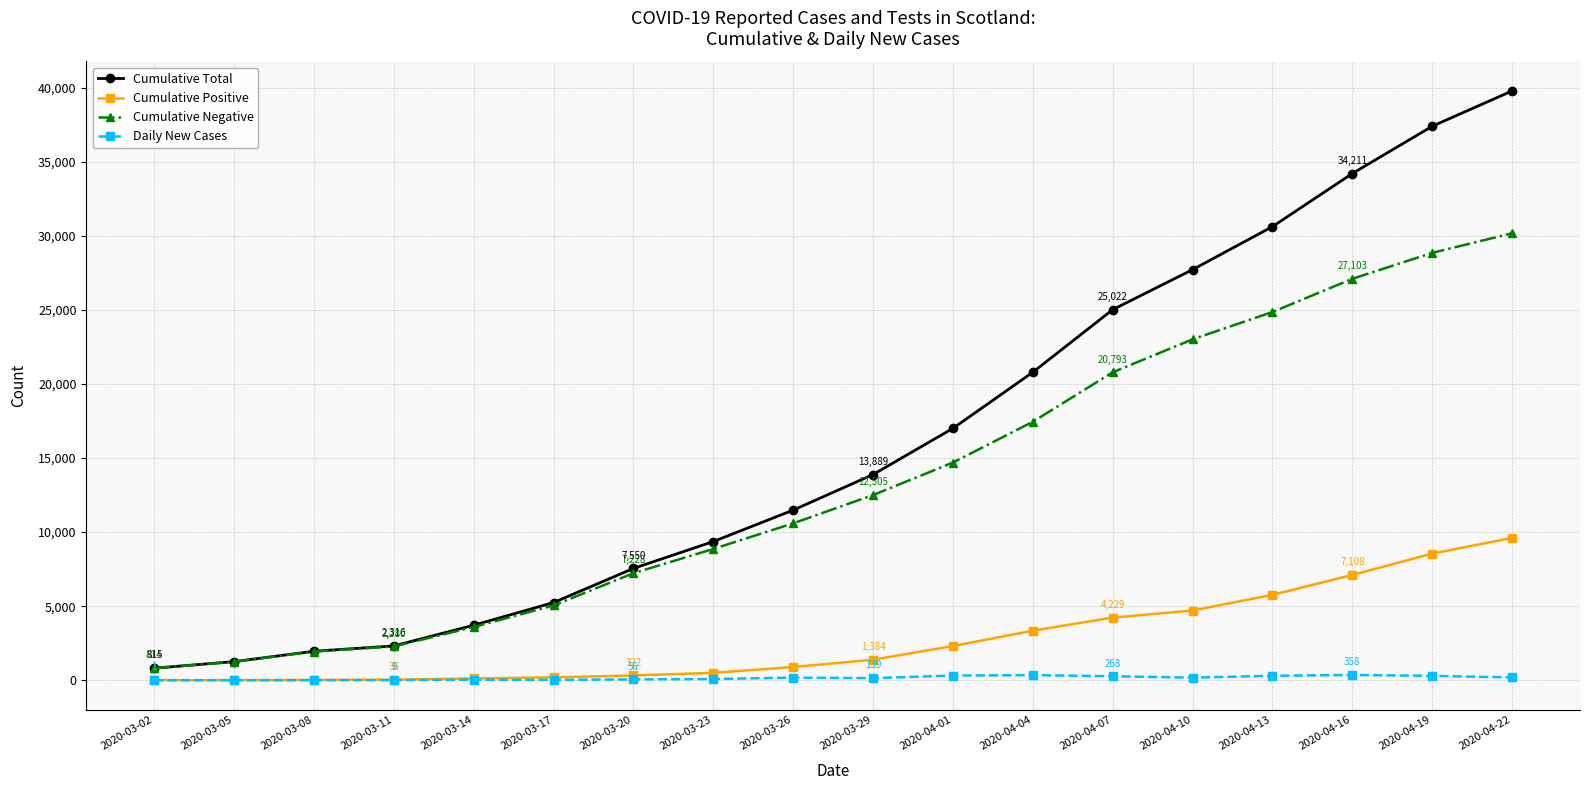

What position from the right is 2020-04-22?

1